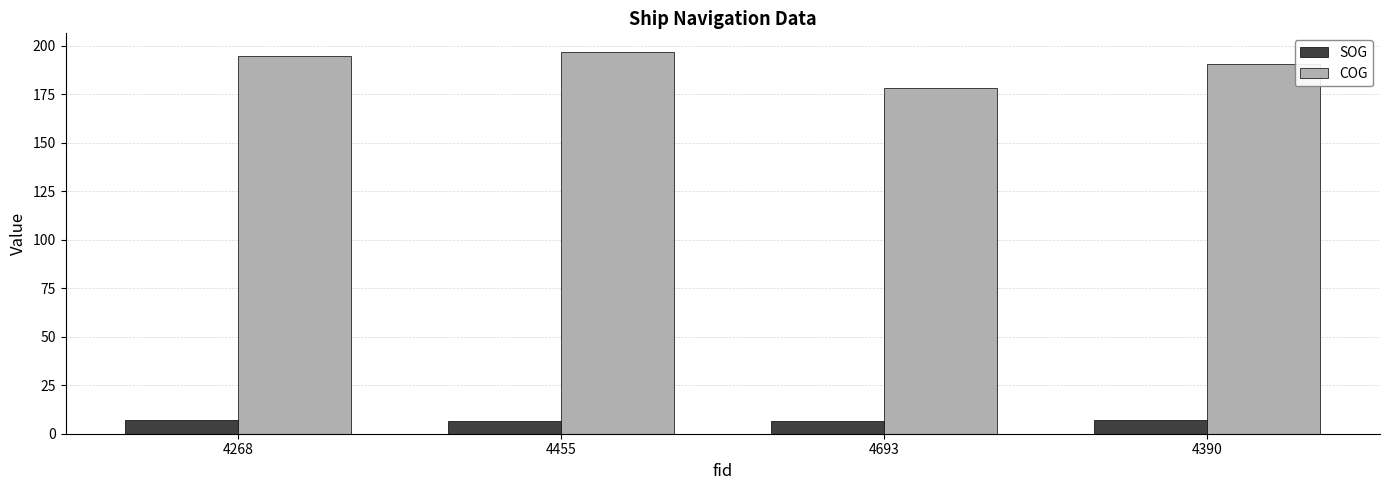

The SOG series shows 7.1 at 4390. True or false?

True